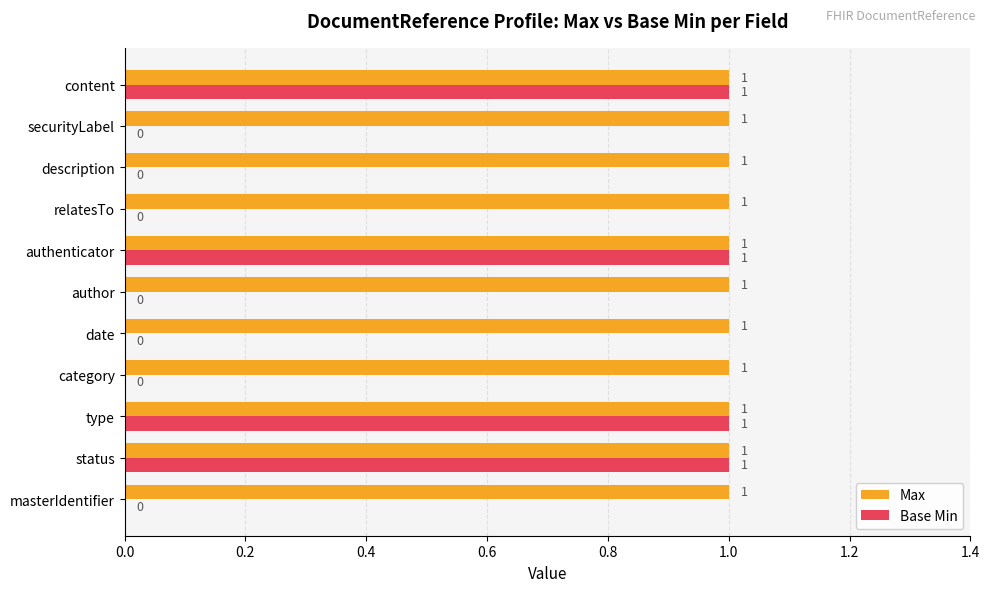

What is the sum of all Max values?

11